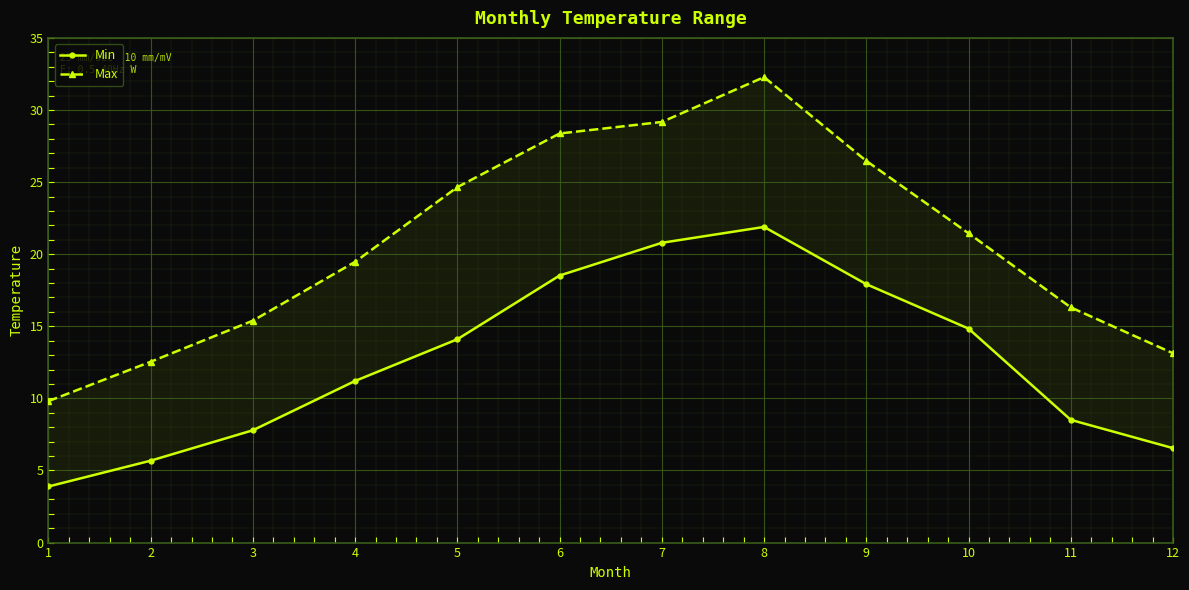

Is the value of Max at 12 greater than the value of Min at 7?

No